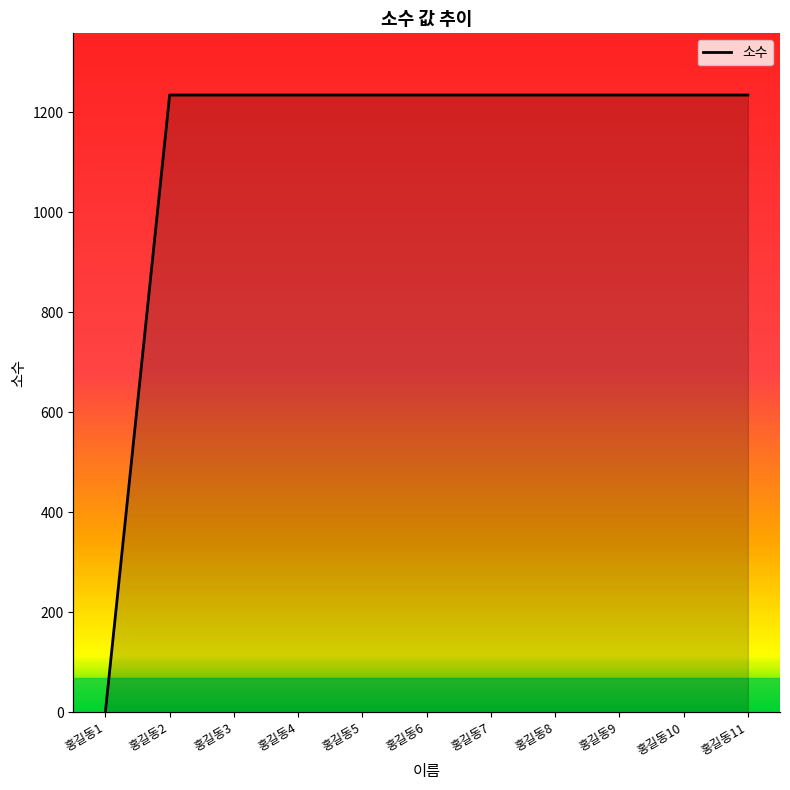

What is the maximum value shown in the chart?

1234.1